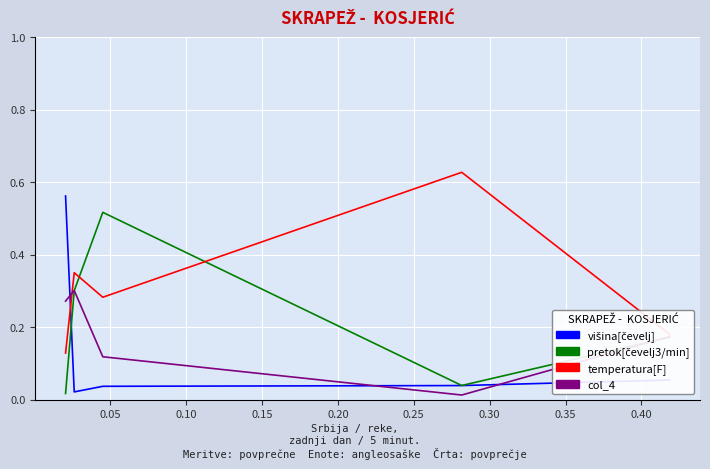

True or false: col_0 and col_1 intersect in this chart.

True